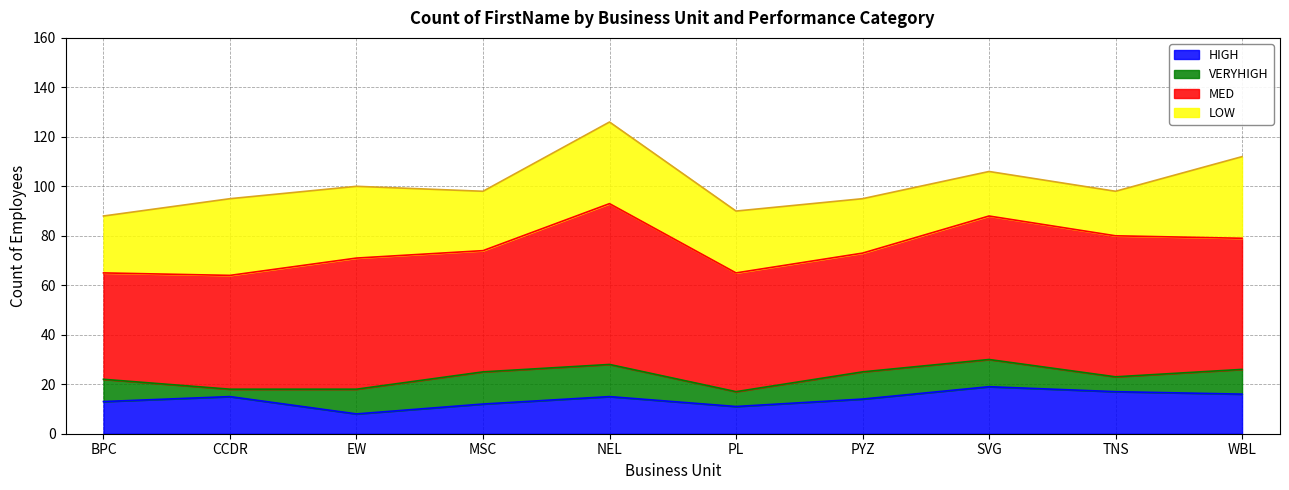

What is the value of the HIGH point at the 6th from the left?

11